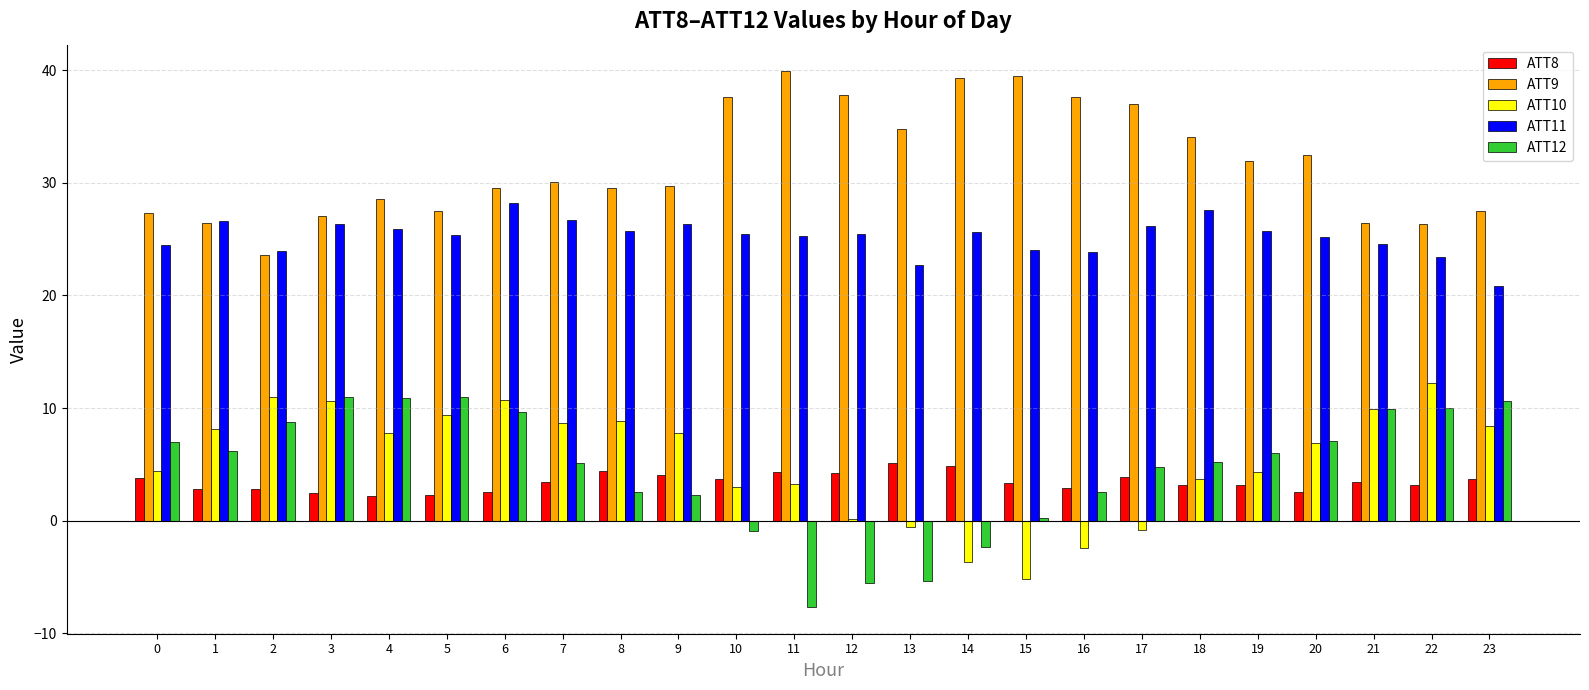

What is the total value across all series at 1?

70.1